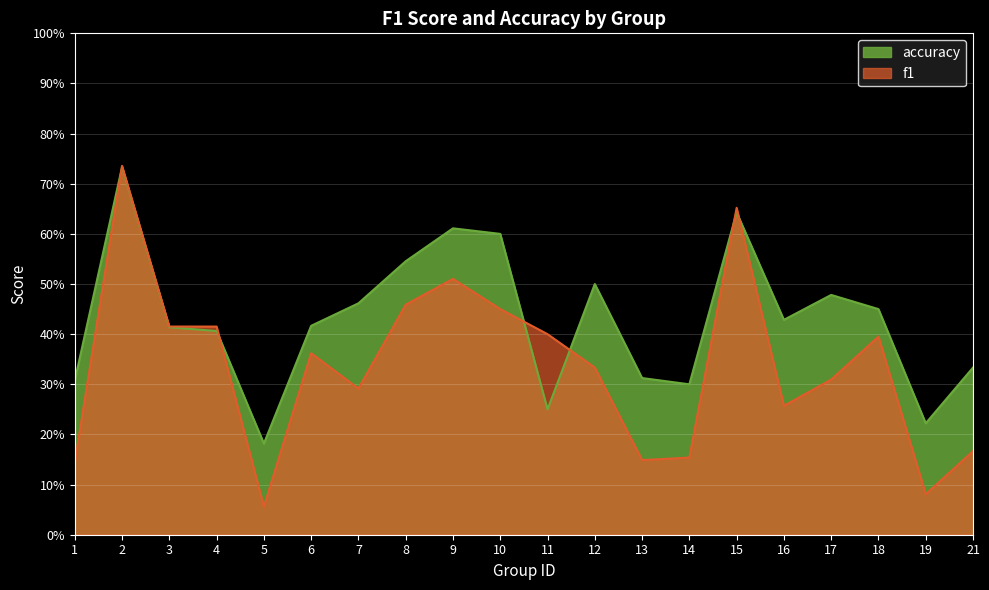

Reading right to left, extract all data points from this chart.

f1: 0.2	0.1	0.4	0.3	0.3	0.7	0.2	0.1	0.3	0.4	0.5	0.5	0.5	0.3	0.4	0.1	0.4	0.4	0.7	0.1
accuracy: 0.3	0.2	0.5	0.5	0.4	0.6	0.3	0.3	0.5	0.2	0.6	0.6	0.5	0.5	0.4	0.2	0.4	0.4	0.7	0.3